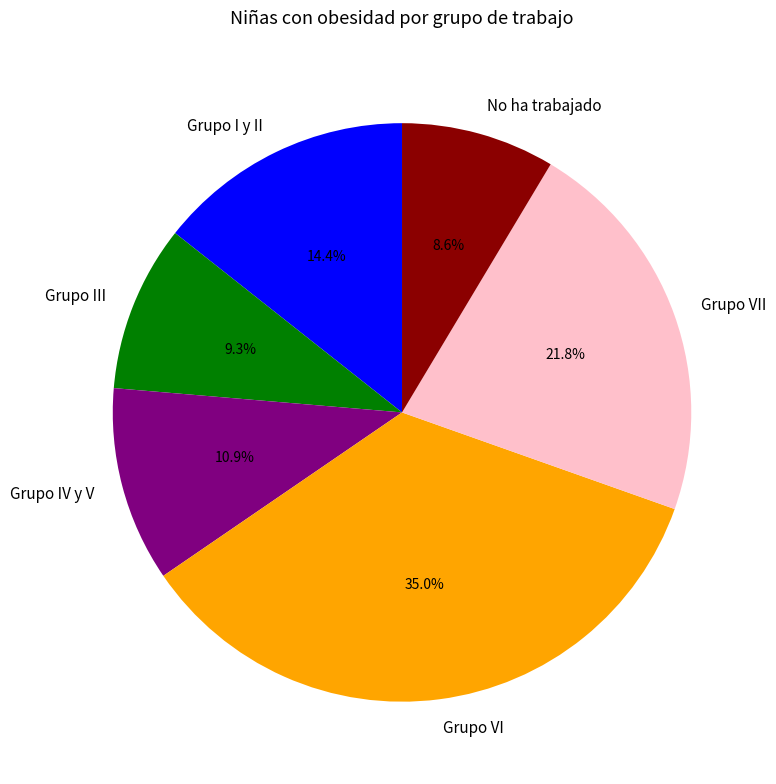

How many segments does this pie chart have?

6